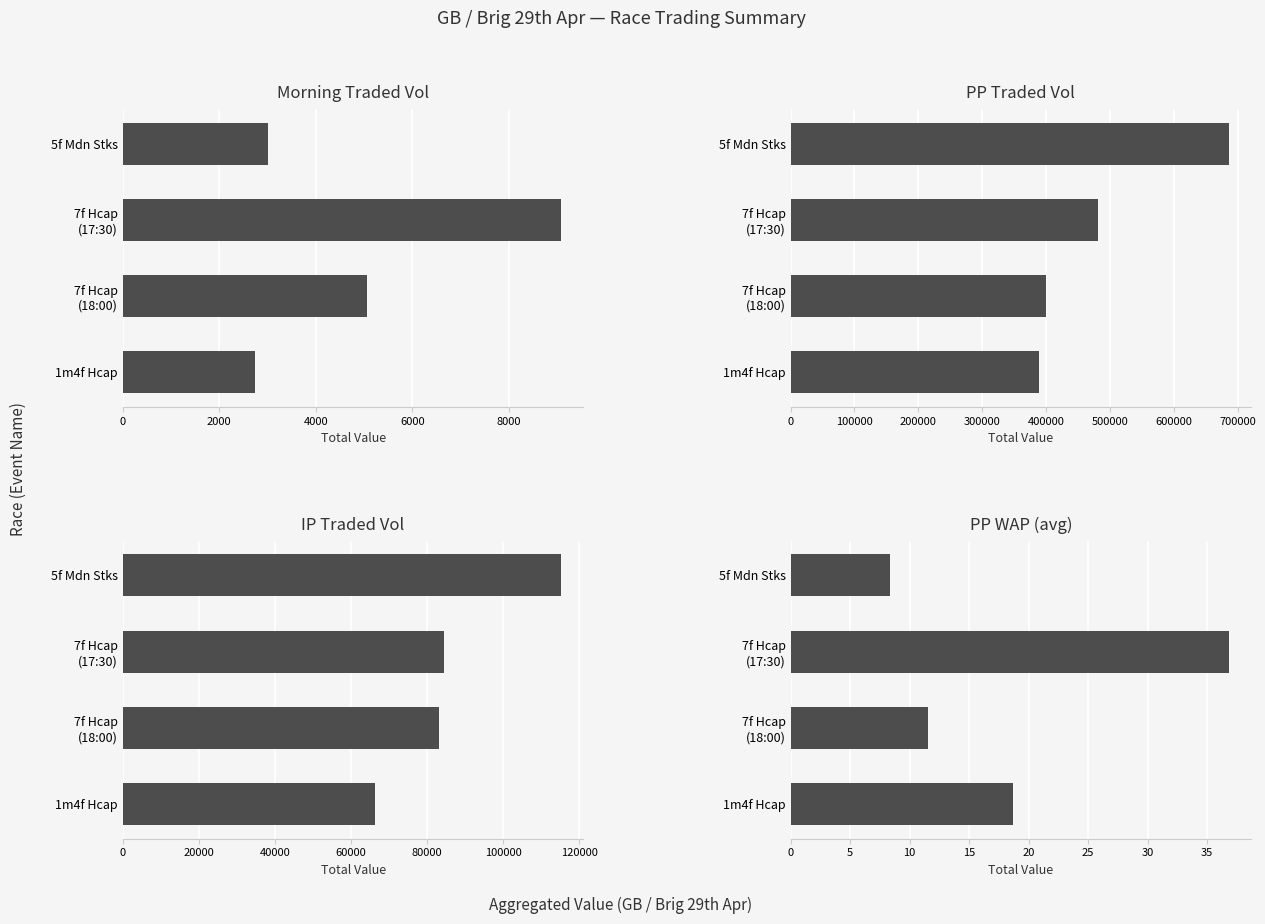

How many values in the PPWAP series exceed 18?

2